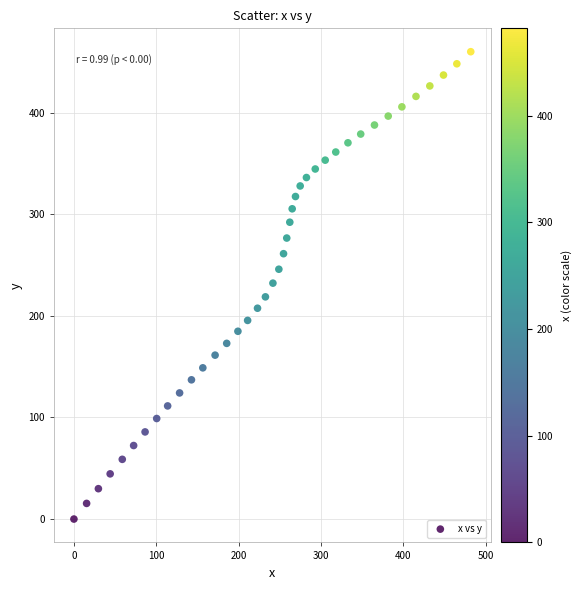

What is the range of X values (max minus min)?

481.8